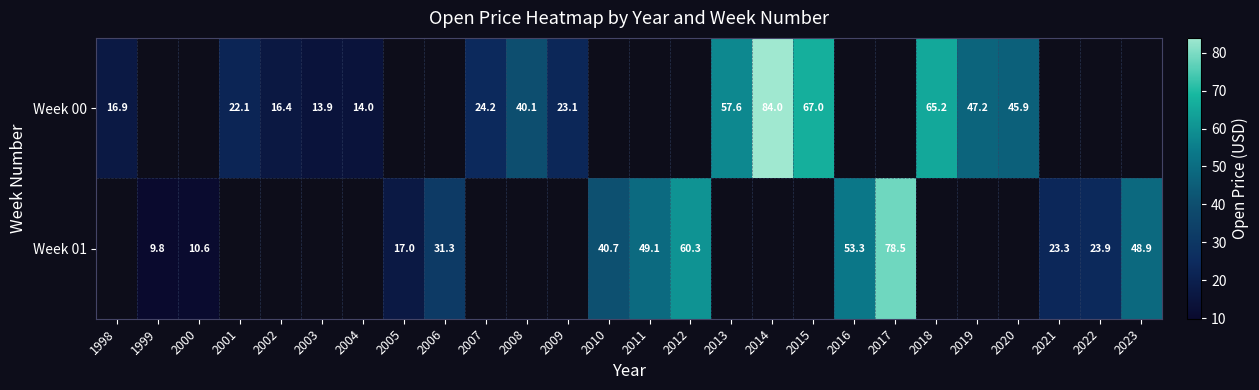

At how many categories does at least one series exceed 47?

10